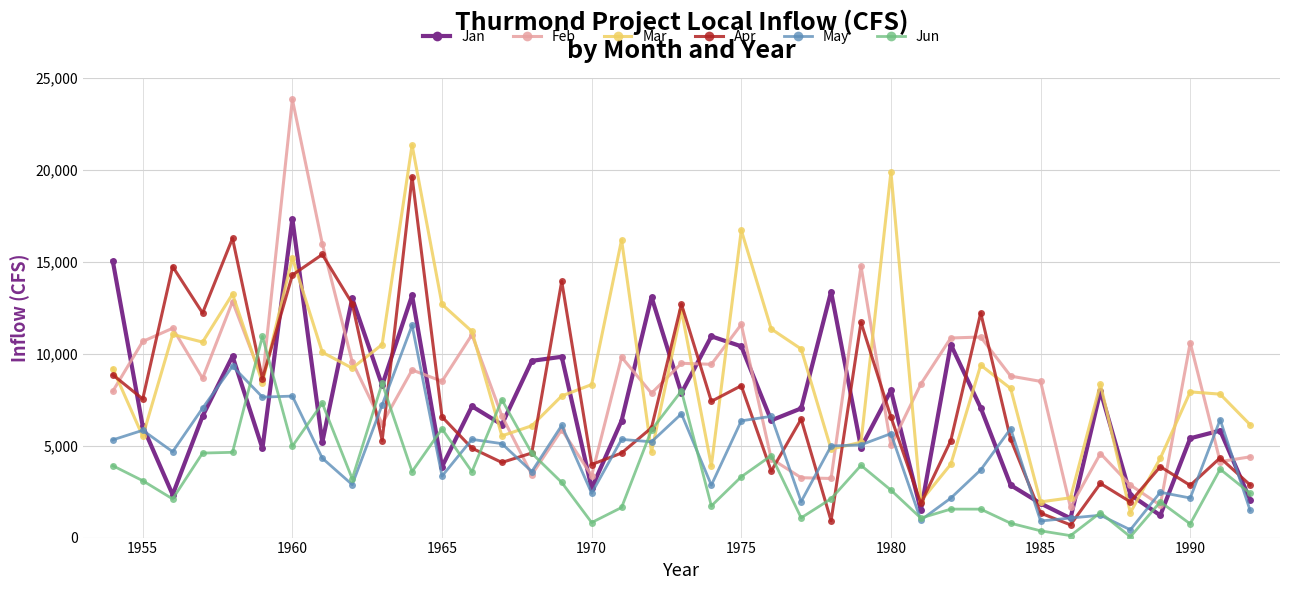

Rank the series by their maximum value, from lowest to highest.

Jun, May, Jan, Apr, Mar, Feb